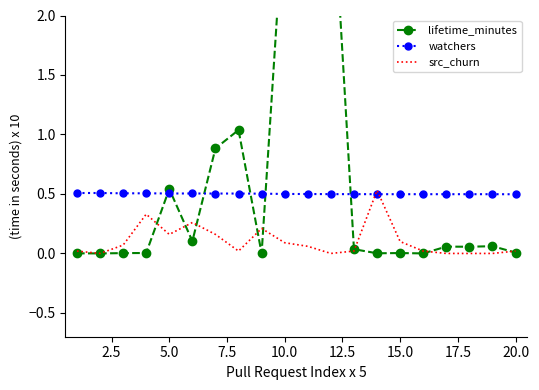

How many watchers values are between 0 and 1?

20